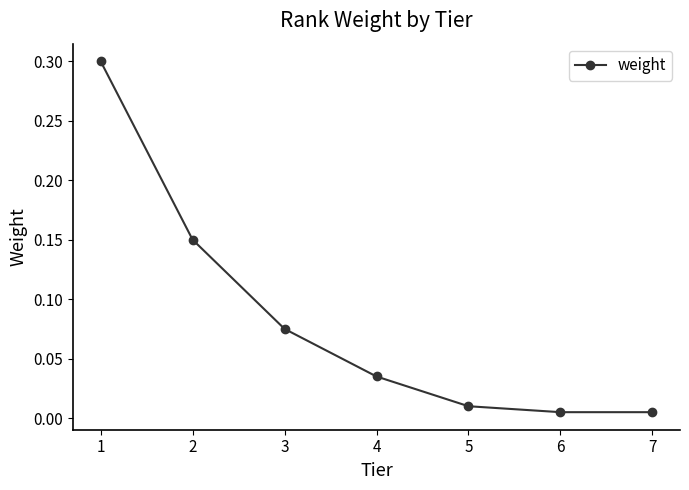

True or false: the data shows 0.3 at 1.

True